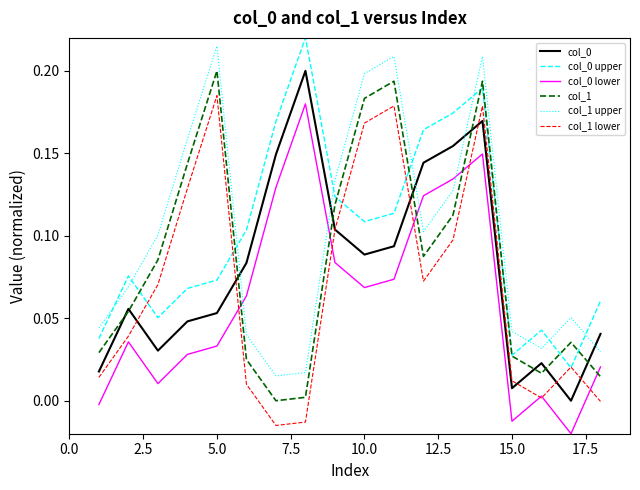

True or false: col_1 upper and col_1 lower intersect in this chart.

False